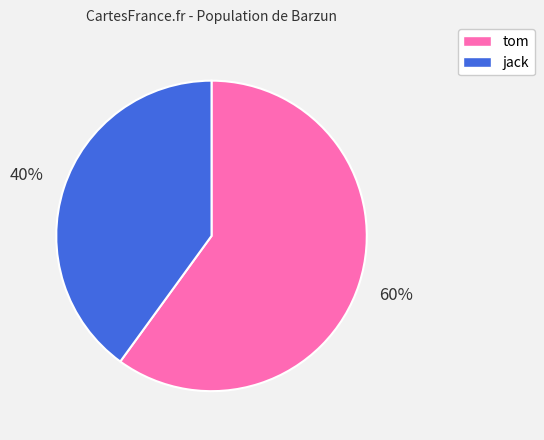

What percentage is the jack slice, to the nearest percent?

40%